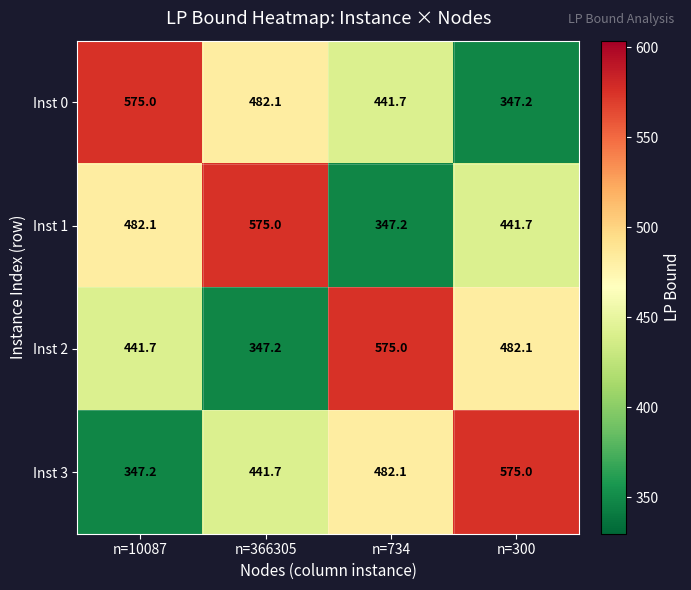

What is the total value across all series at n=10087?

1846.0